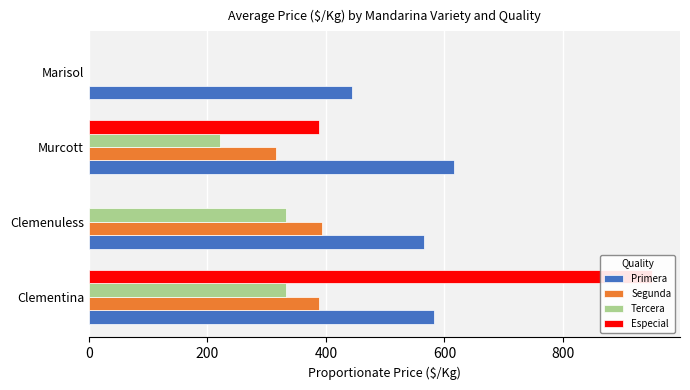

How many groups of bars are there?

4